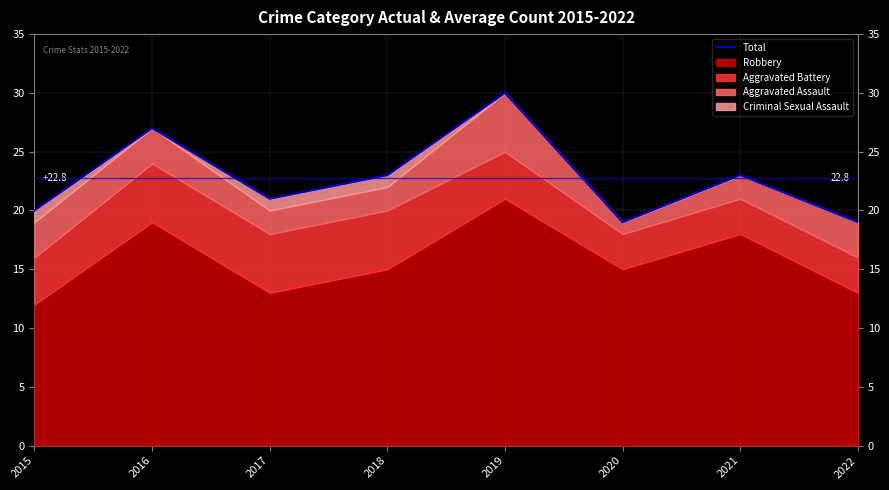

Count the number of values greater than 23.

2